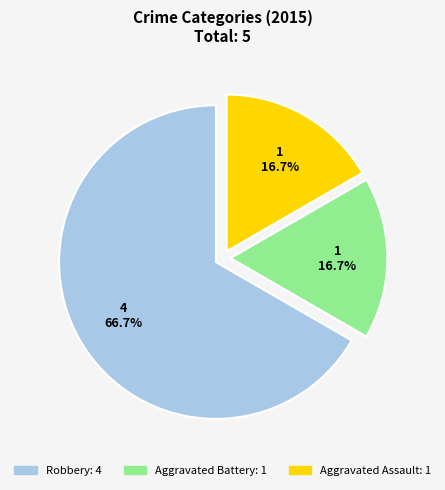

To the nearest percent, what percentage of the pie is Aggravated Assault?

17%